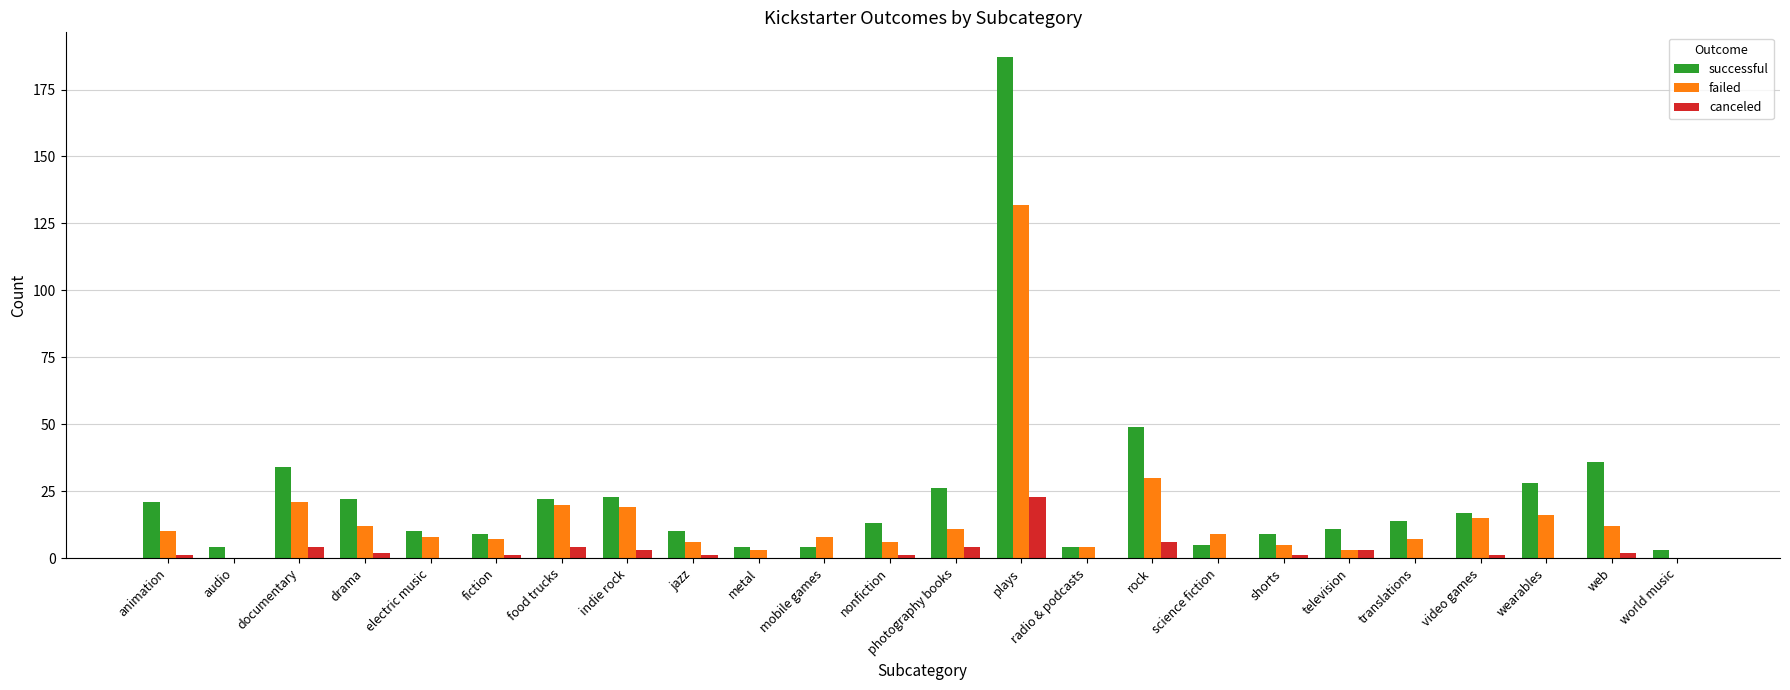

What are all the series names shown in the legend?

successful, failed, canceled